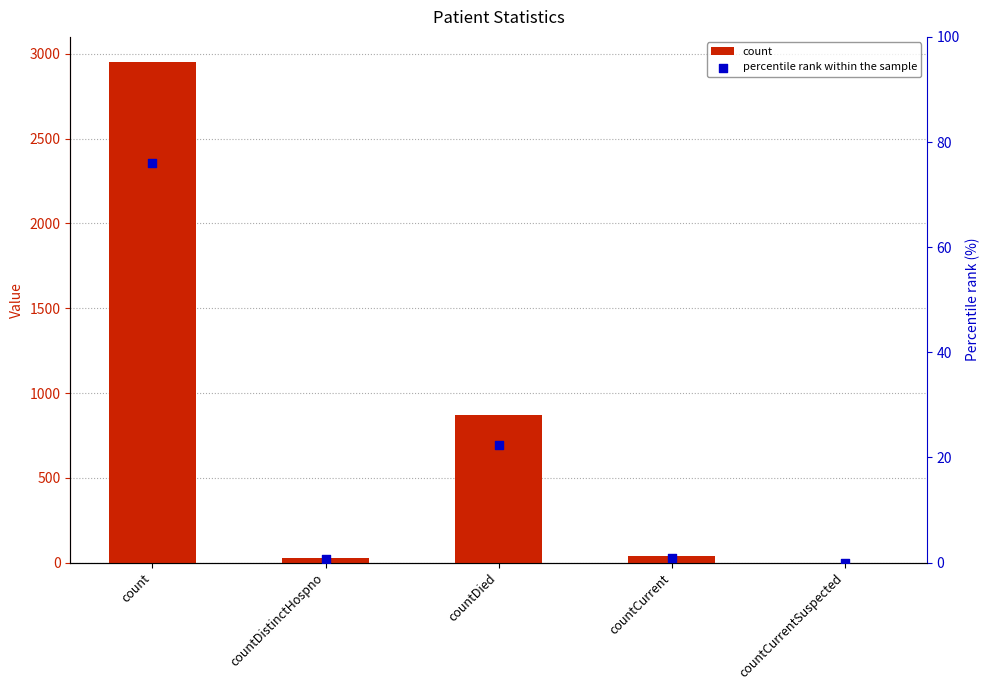

At which category is the sum across all series the highest?

count